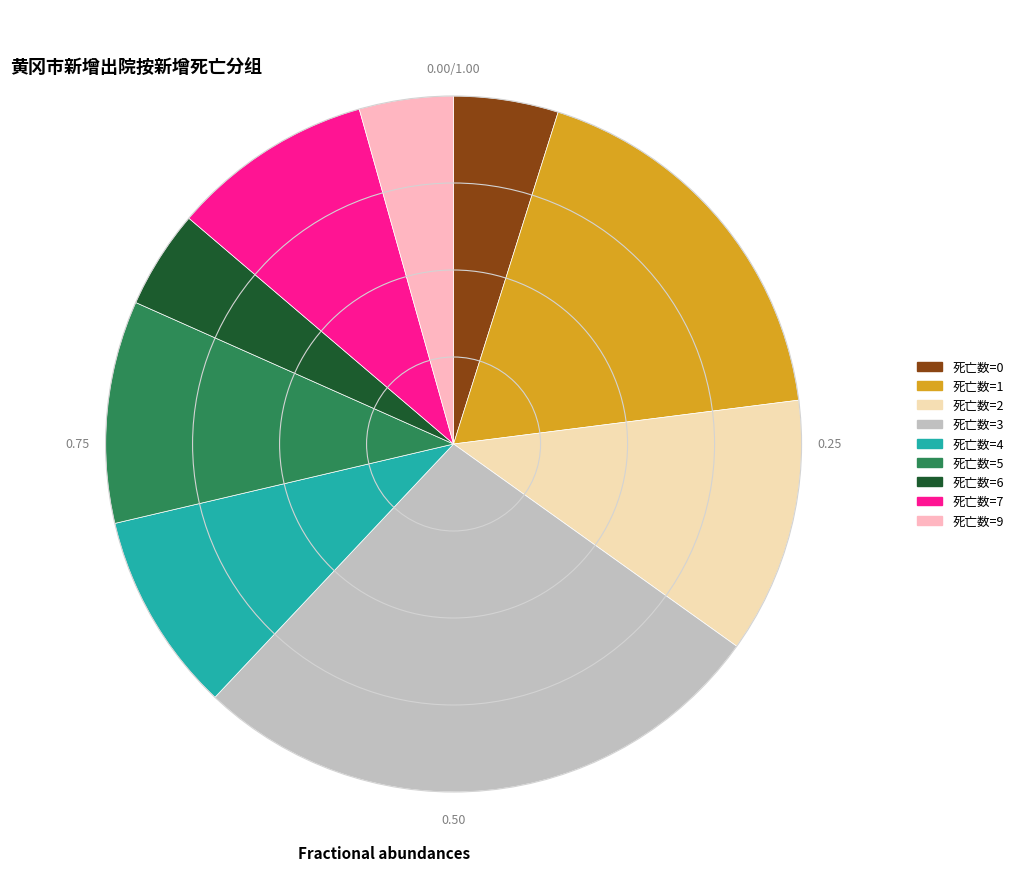

Is there any slice that represents more than half of the pie?

No